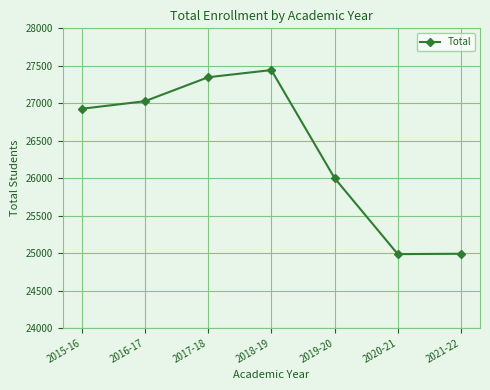

What is the change in value from 2018-19 to 2021-22?

-2452